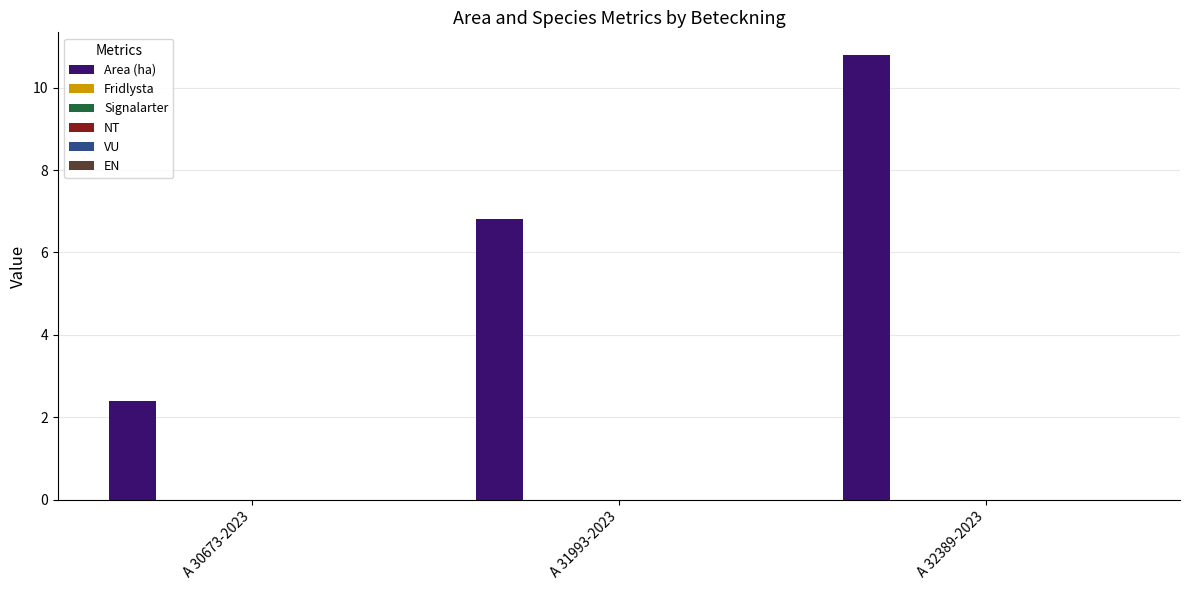

What is the maximum value shown in the chart?

10.8